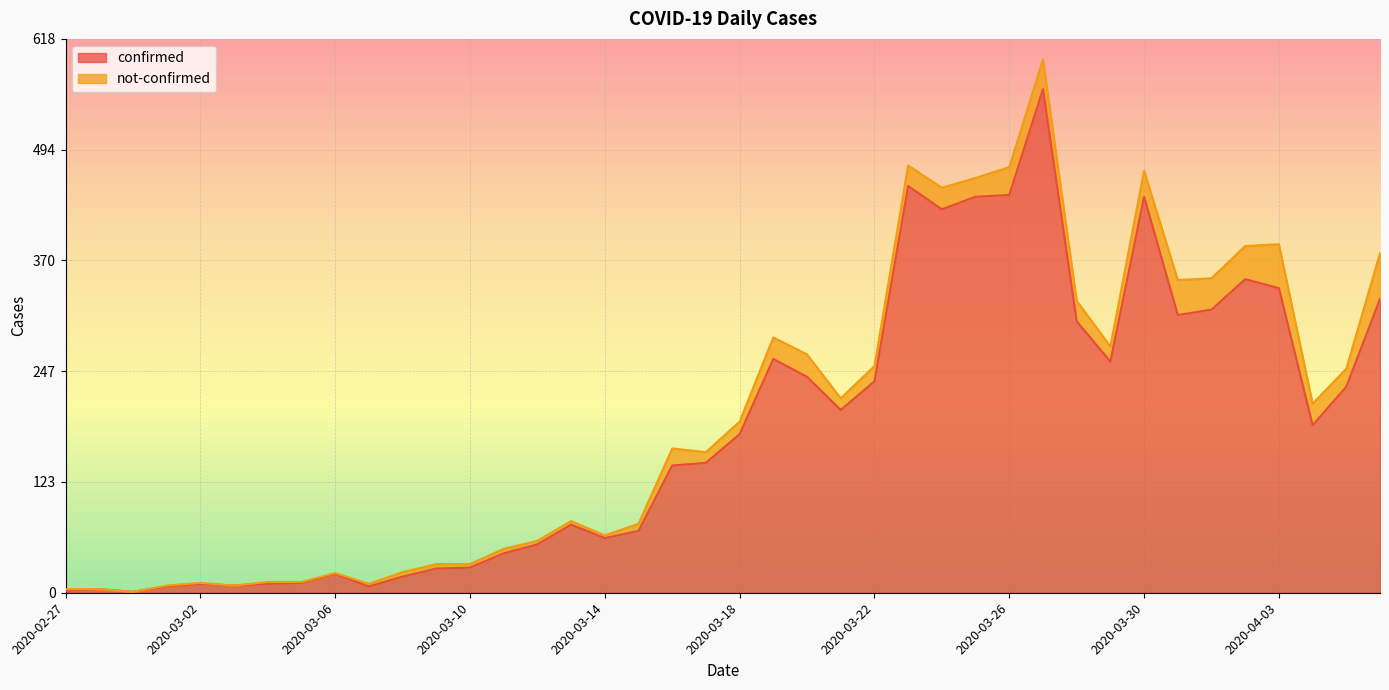

What is the label of the 29th point from the right?

2020-03-09